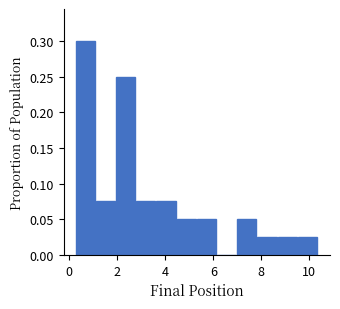

What is the height of the bar covering 9.6 to 10.4 on the x-axis? Neither the bar edges nor the heights are printed on the chart, so give them approximately, as read against the axes.

0.025